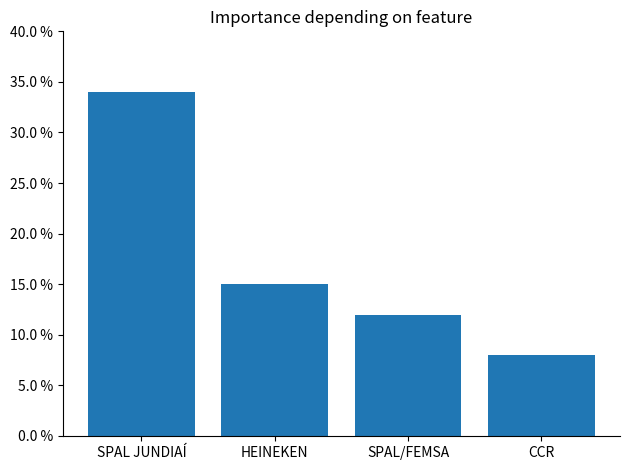

Are the bars horizontal?

No